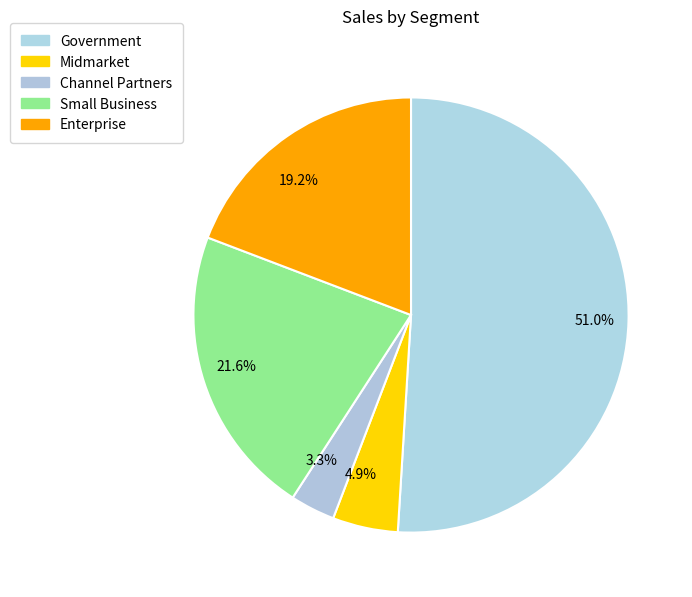

Rank the categories by value from highest to lowest.

51.0%, 21.6%, 19.2%, 4.9%, 3.3%